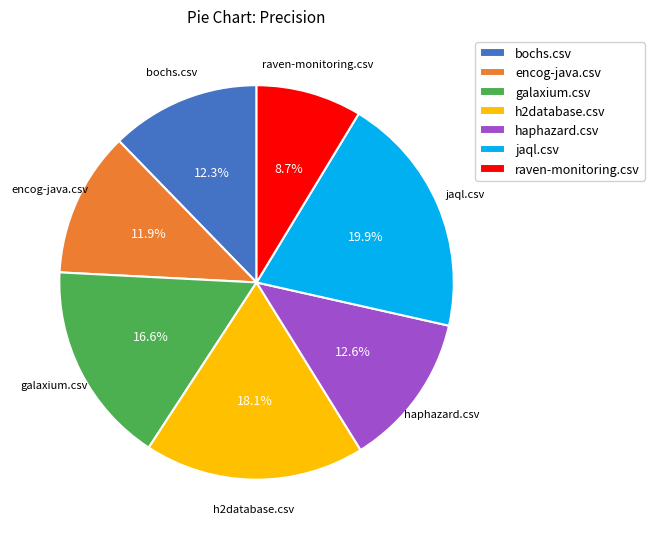

To the nearest percent, what is the difference between the largest and smallest slice percentages?

11%